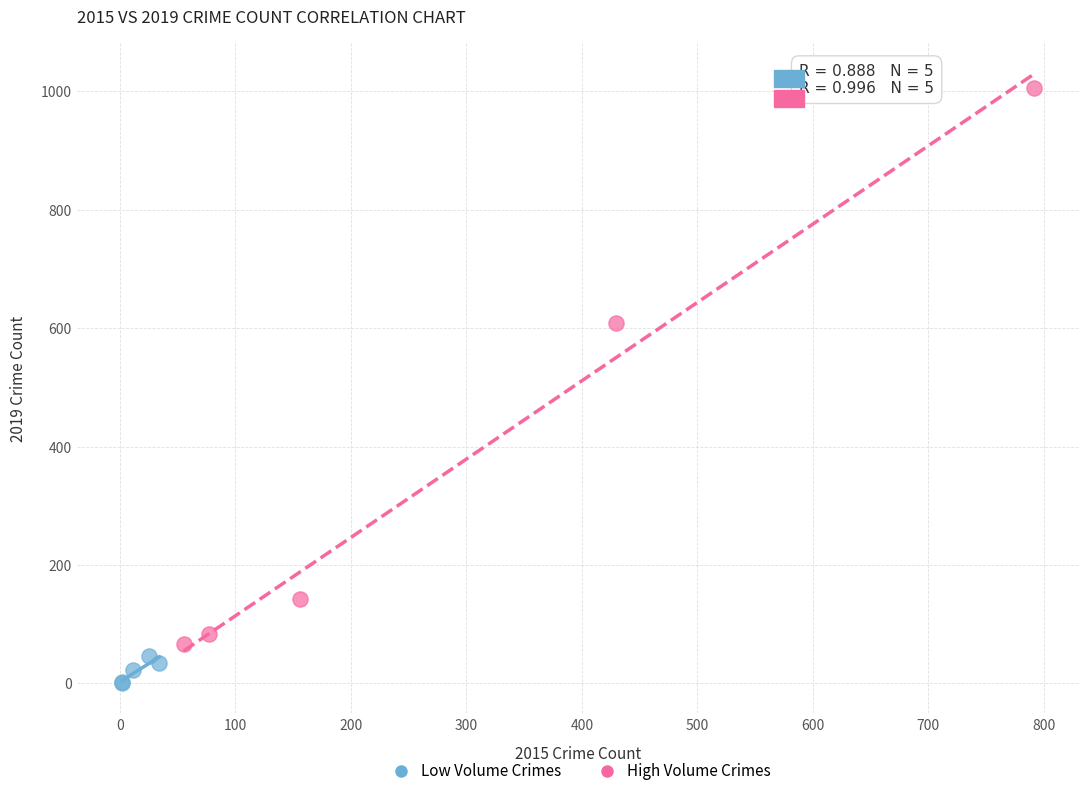

What are all the series names shown in the legend?

Low Volume Crimes, High Volume Crimes